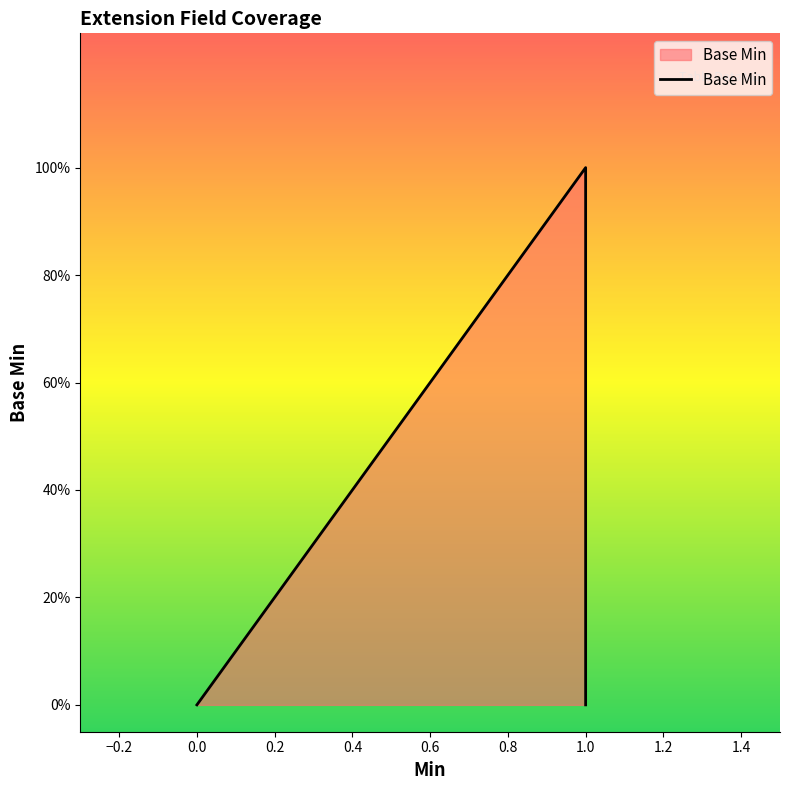

What position from the left is 0.0?

3